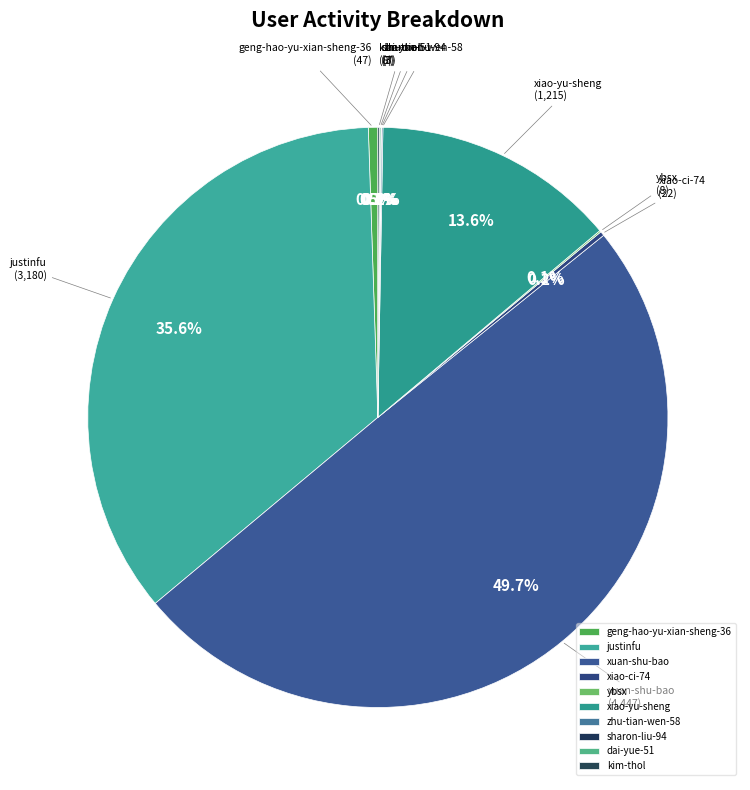

What is the largest slice in the pie chart?

xuan-shu-bao